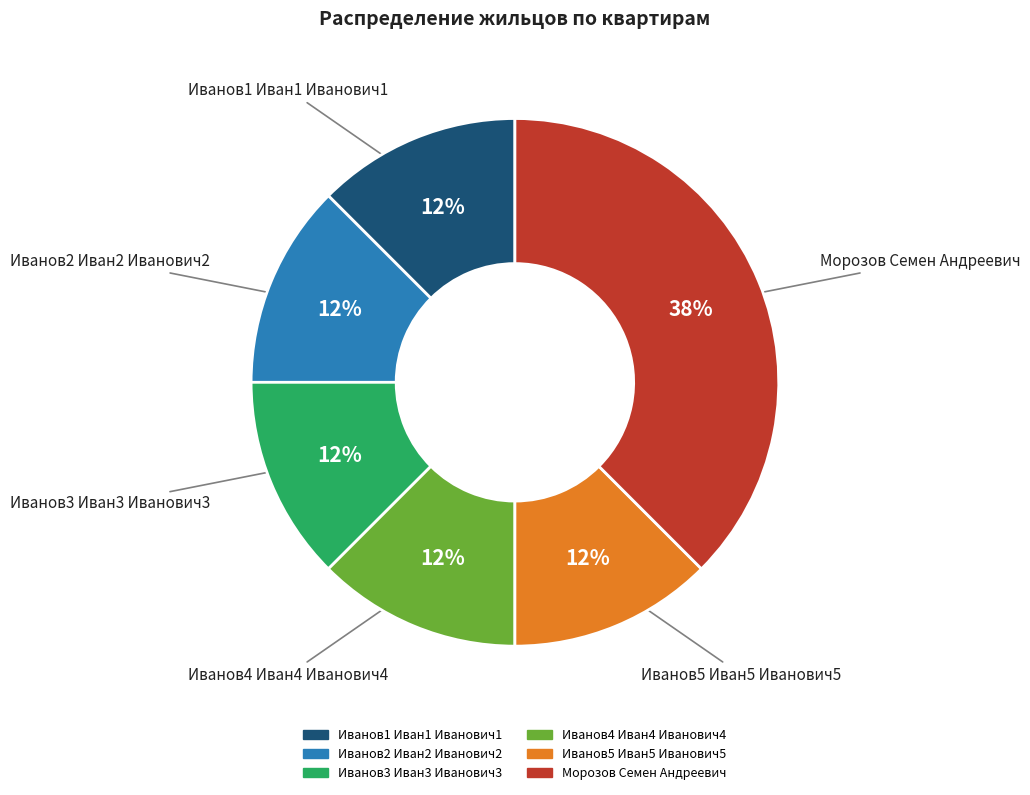

Count the number of slices in the pie.

6